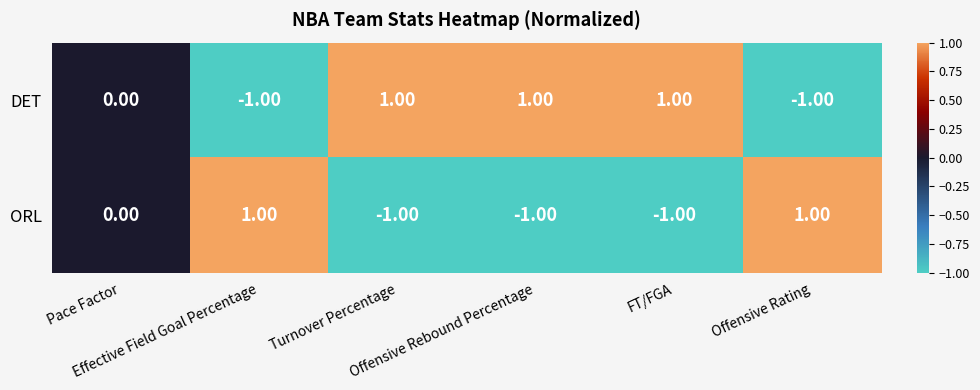

Rank the series by their average value, from lowest to highest.

ORL, DET